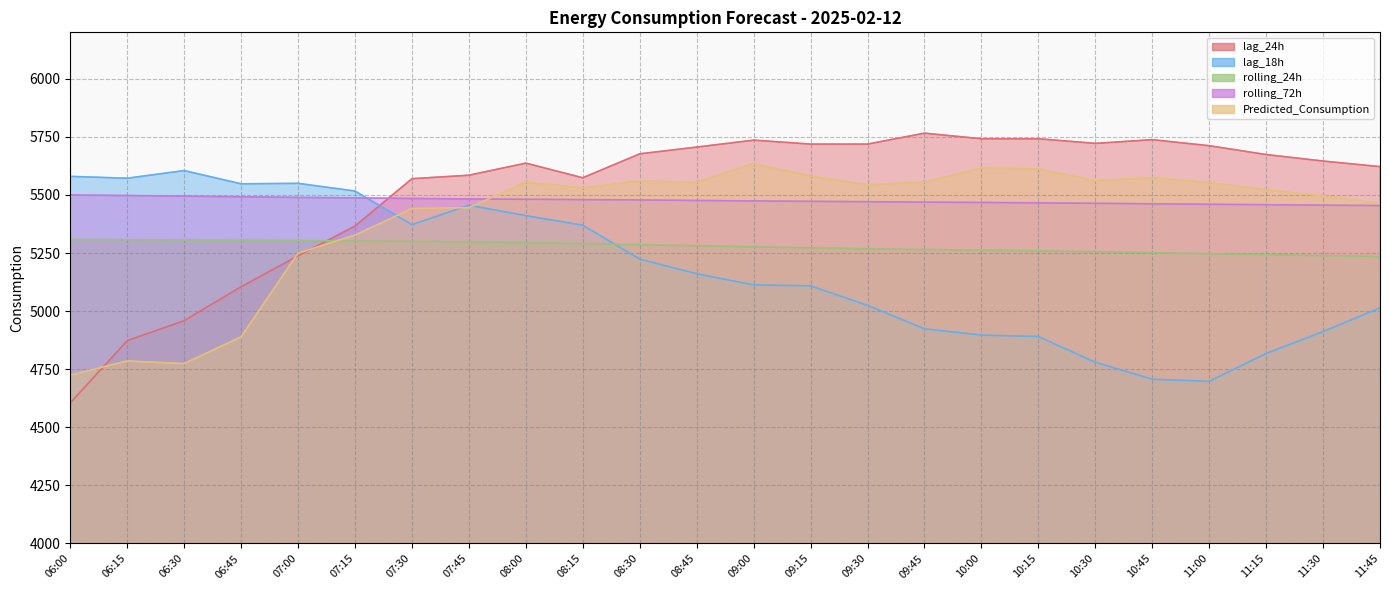

True or false: lag_18h has more than 0 interior local peaks.

True